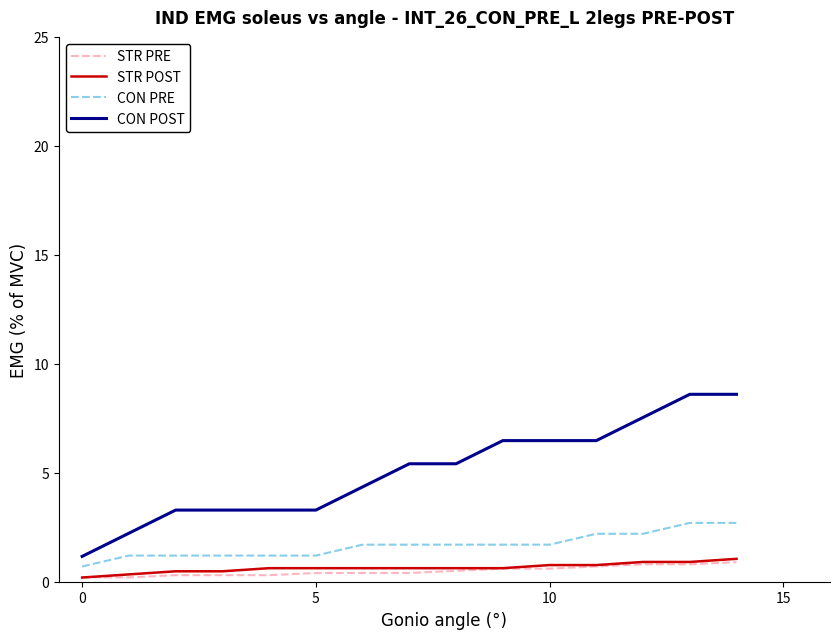

Which series has the largest total across all categories?

CON POST